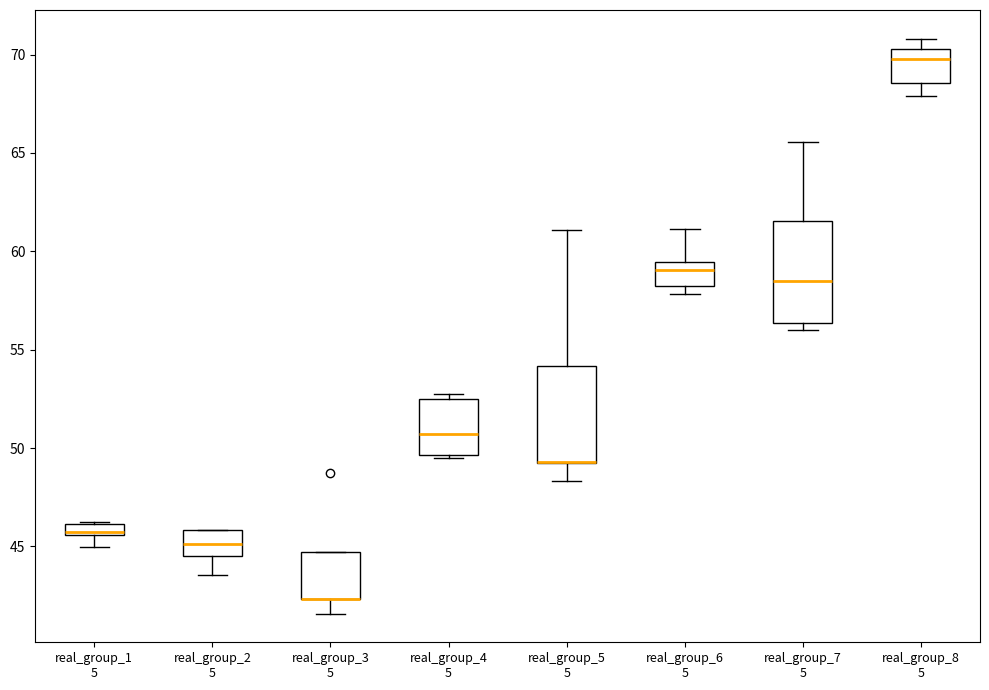

Where does the lower whisker of the box for real_group_1 5 end on the y-axis? The values are not printed on the chart, so give them approximately, as read against the axis.

45.0